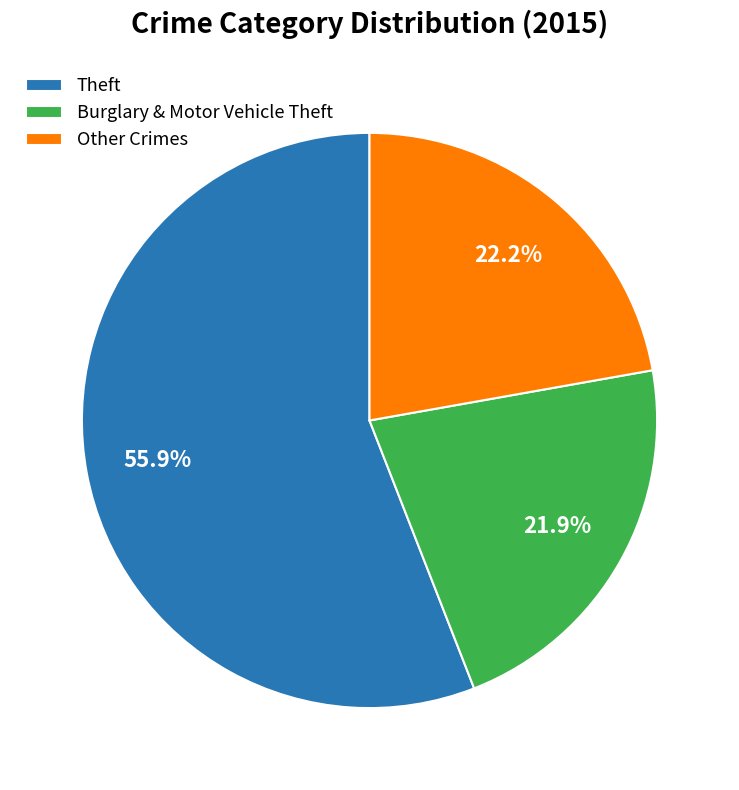

How many slices are in this pie chart?

3